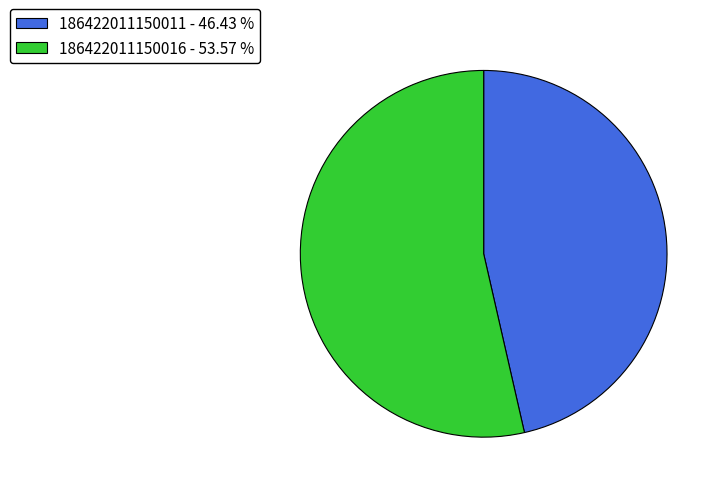

Do 186422011150016 - 53.57 % and 186422011150011 - 46.43 % together represent more than half of the pie?

Yes